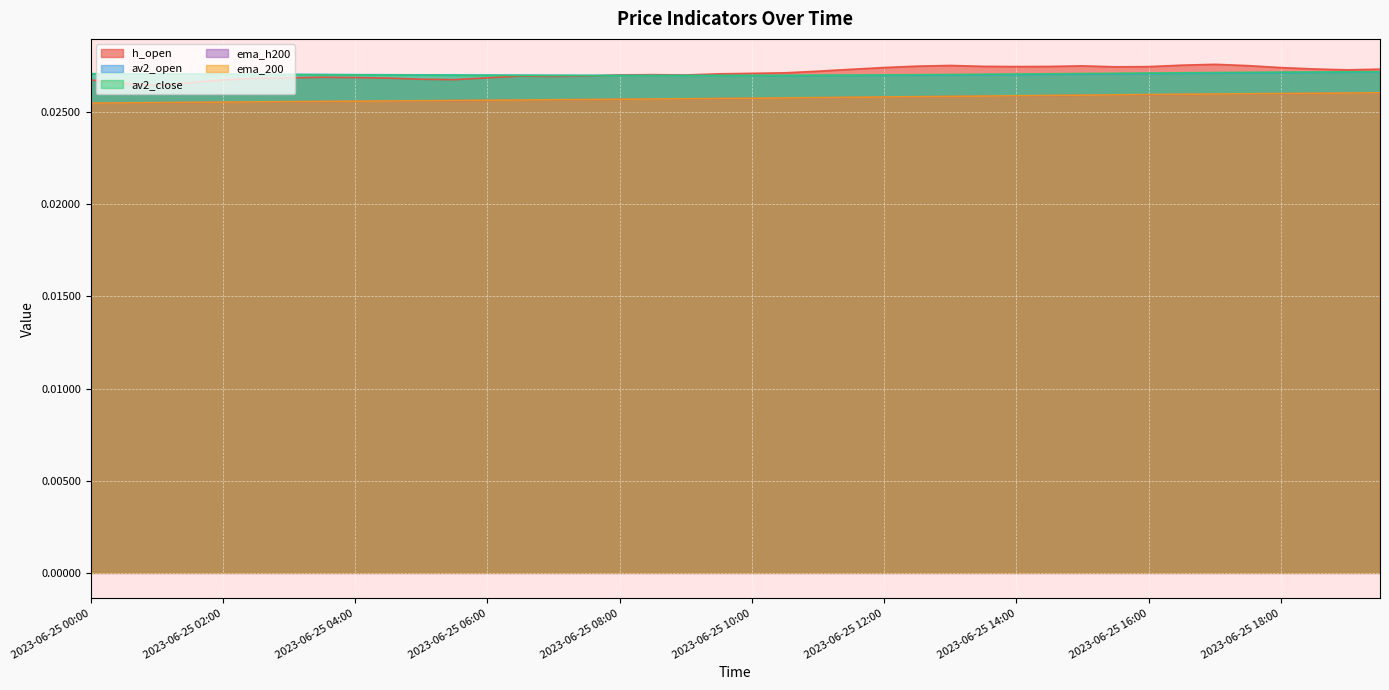

How many lines are shown in the chart?

5